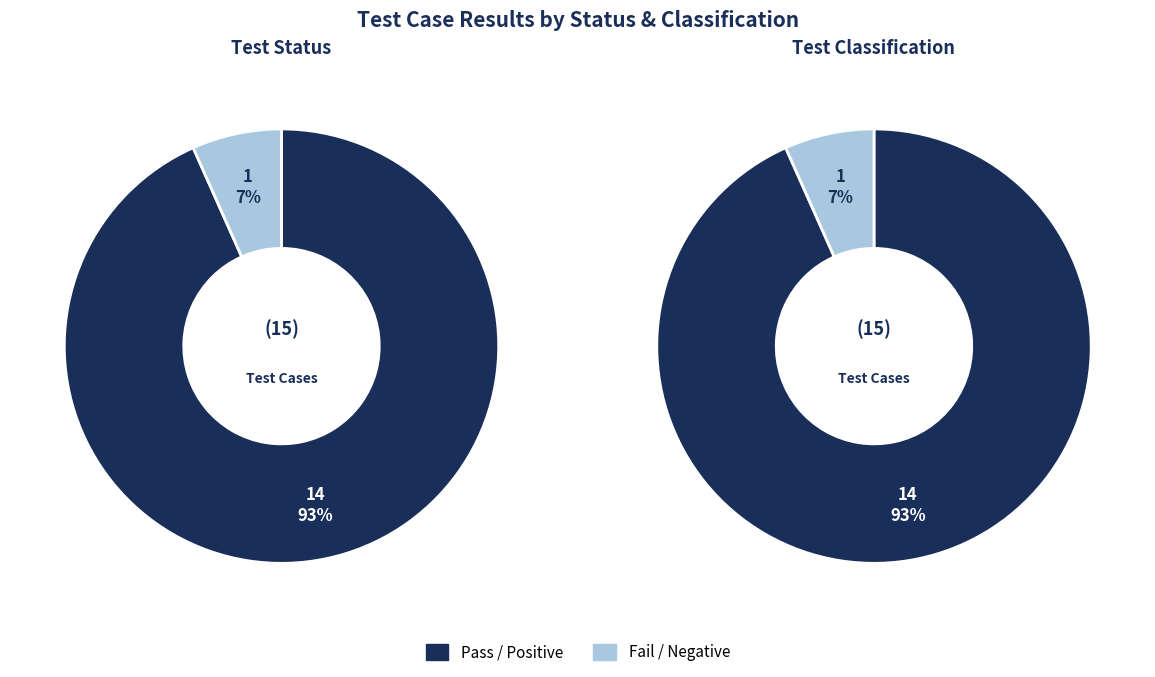

Which category has the biggest portion of the pie?

Pass